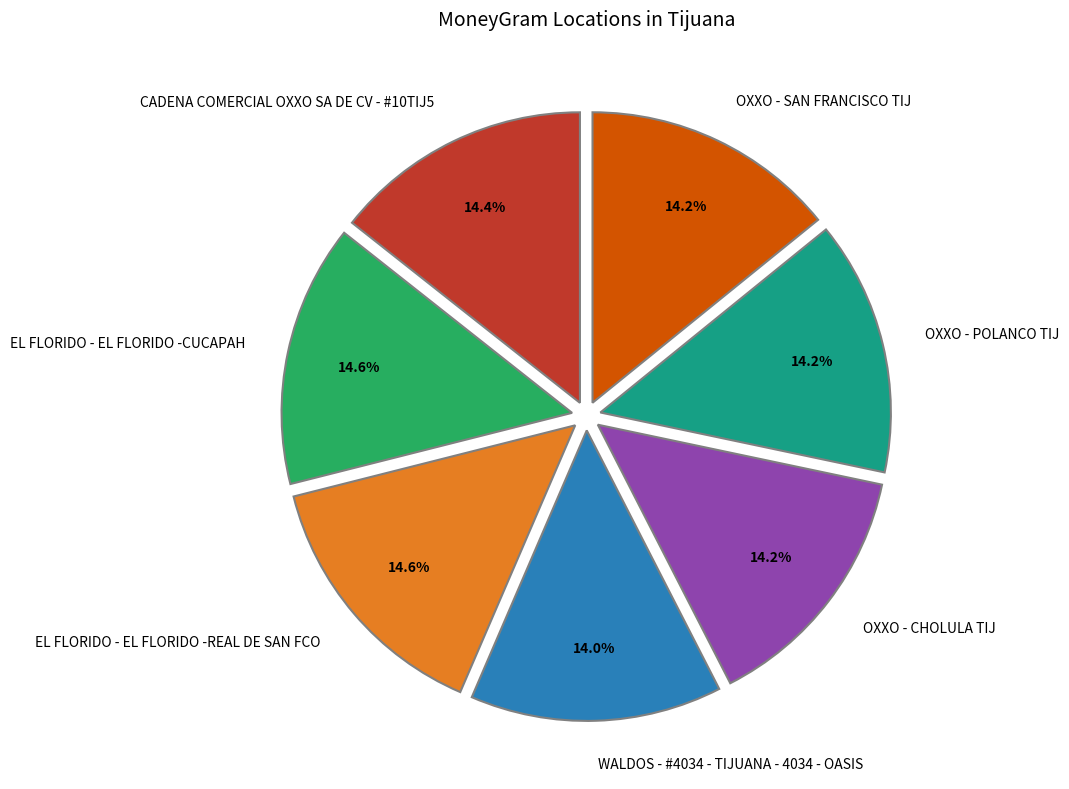

Is WALDOS - #4034 - TIJUANA - 4034 - OASIS the majority of the pie?

No